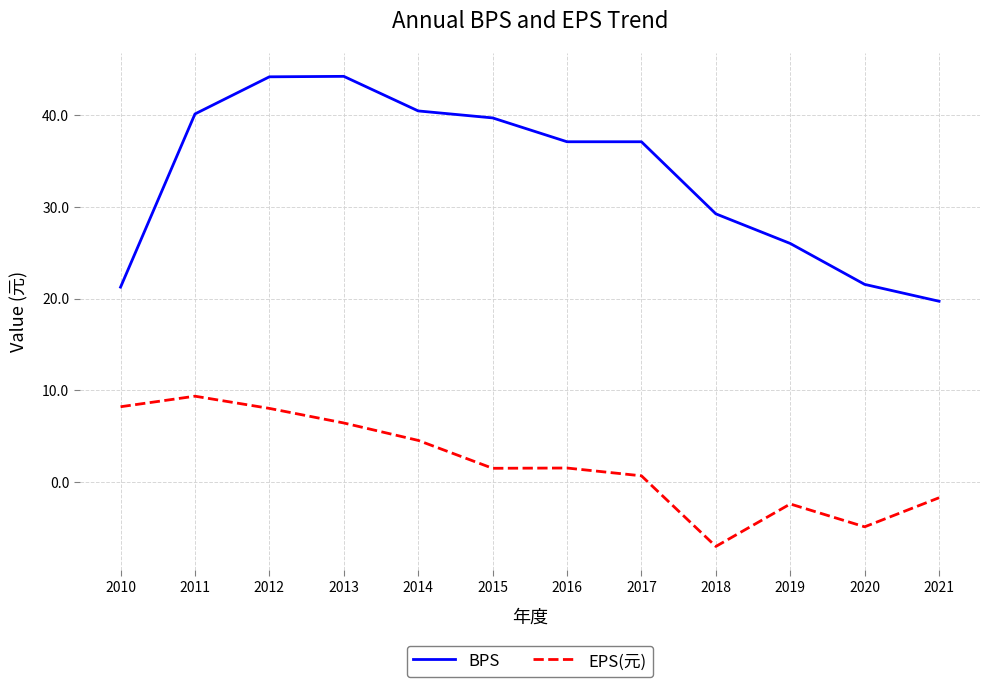

What is the approximate value of BPS at 2020?

21.6